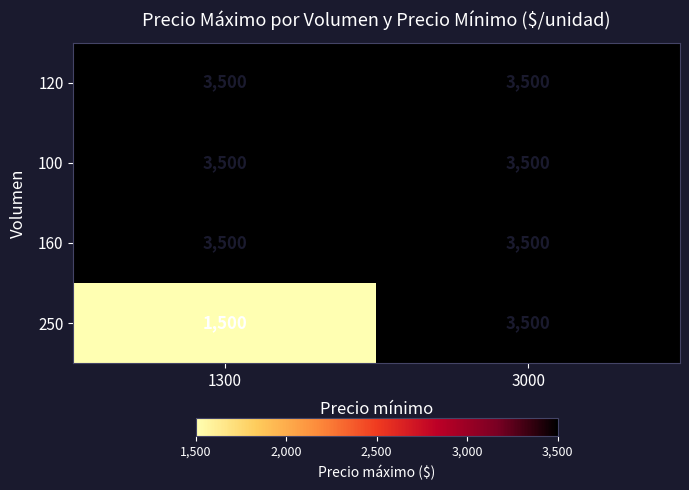

At which category is the sum across all series the highest?

3000